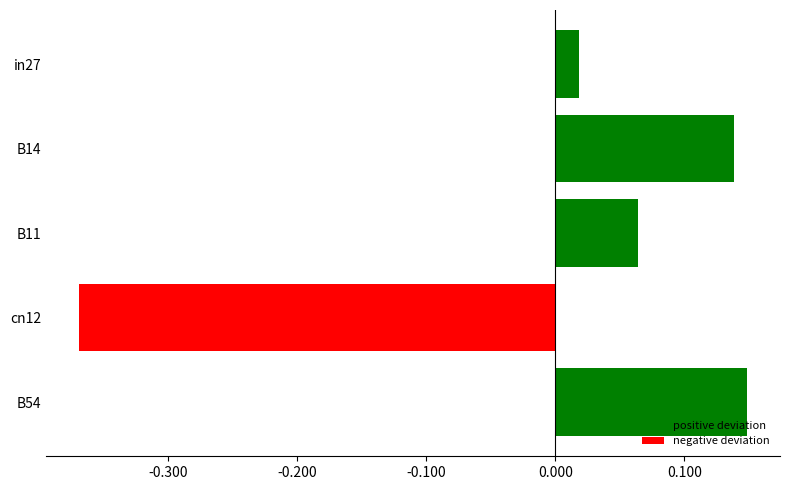

How many data points are less than 0?

1